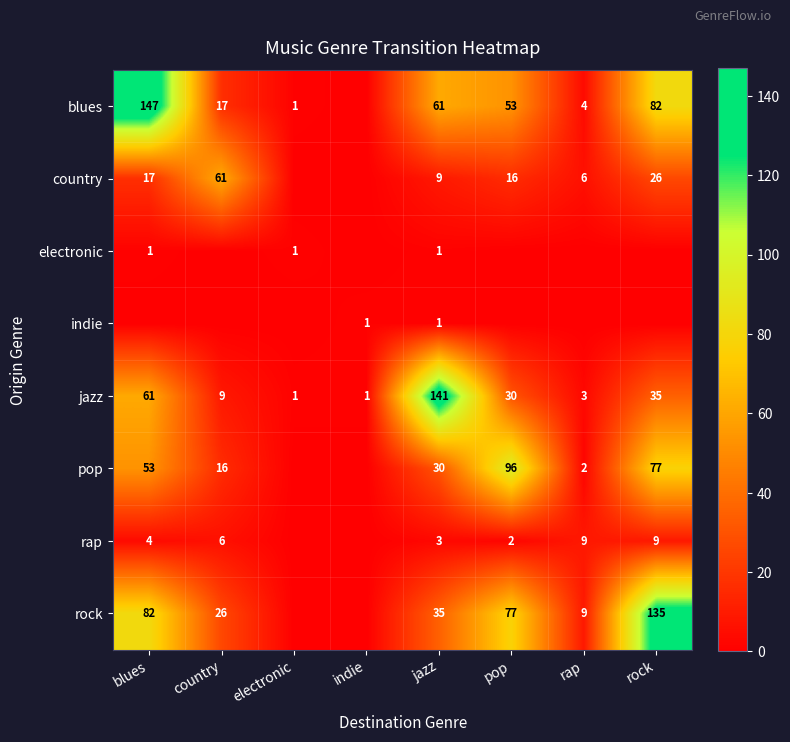

What is the sum of the jazz values at rap and country?

12